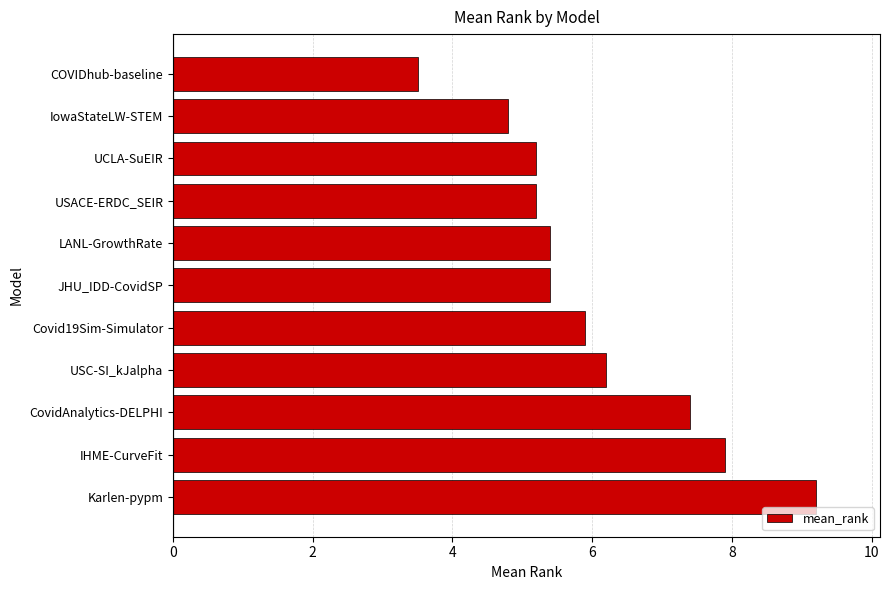

Between COVIDhub-baseline and USC-SI_kJalpha, which is larger?

USC-SI_kJalpha